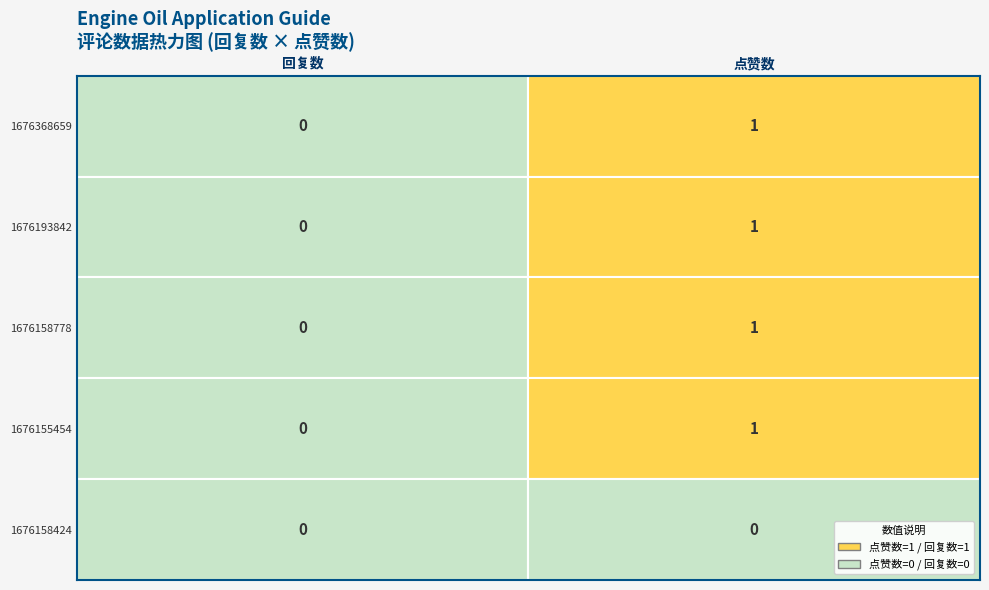

At which category is the sum across all series the highest?

点赞数